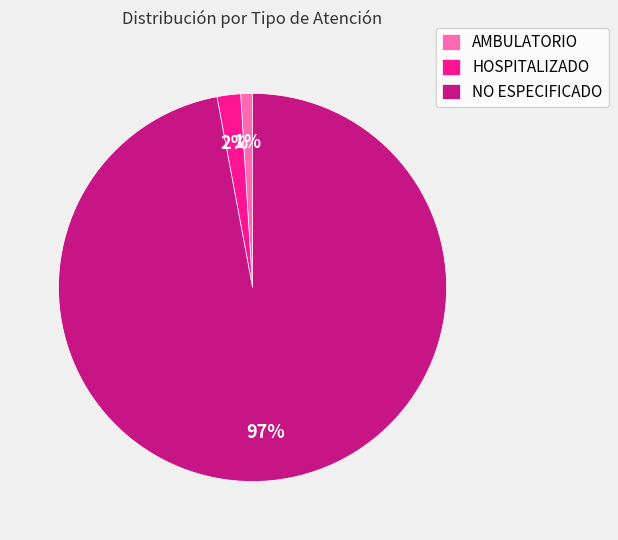

Which slice is the largest?

NO ESPECIFICADO